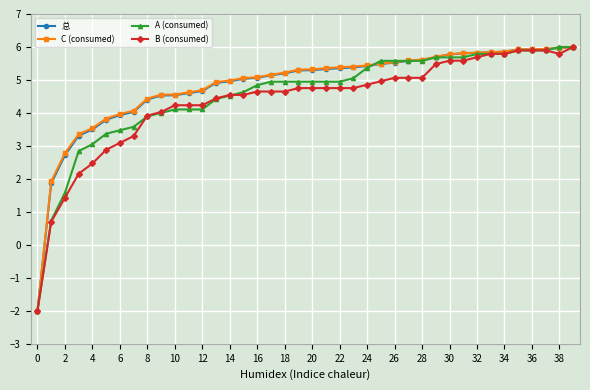

What is the value of the 总 point at the 3rd from the left?

2.7